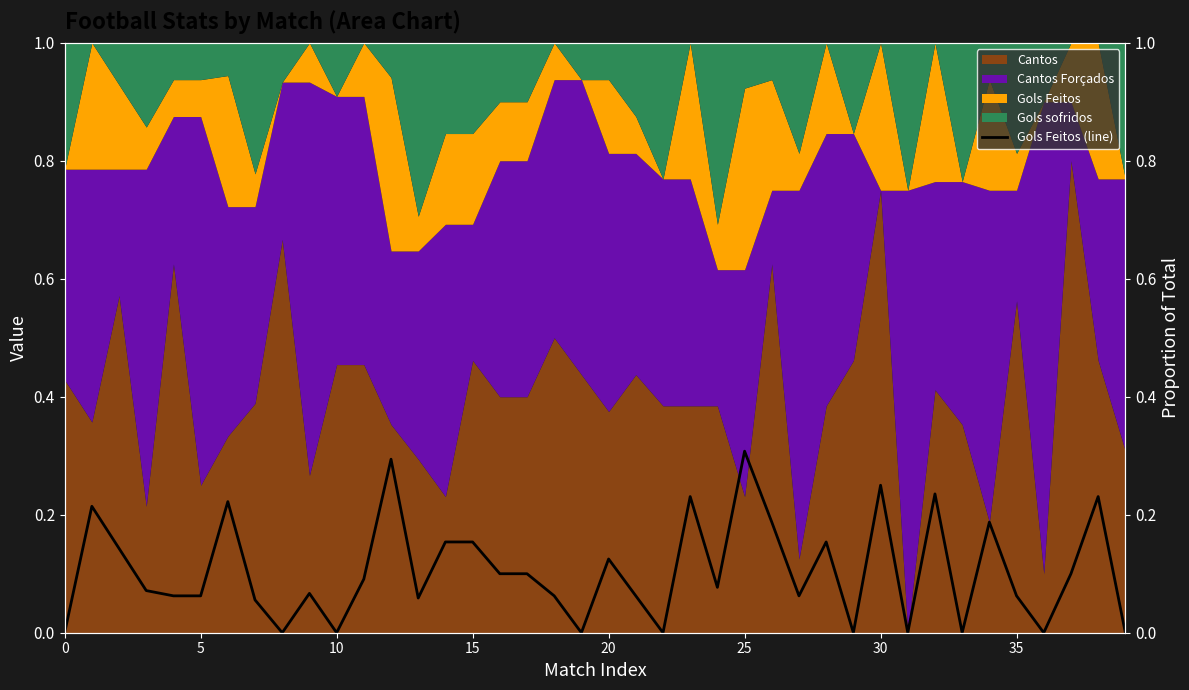

What is the average value?

0.1